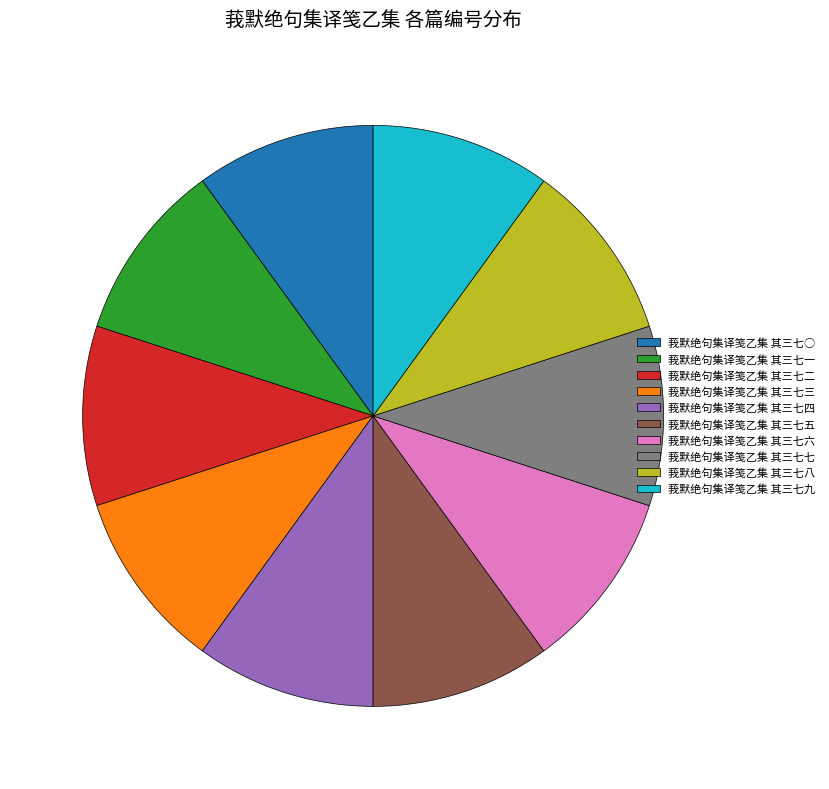

Is the sum of 莪默绝句集译笺乙集 其三七九 and 莪默绝句集译笺乙集 其三七六 greater than half?

No